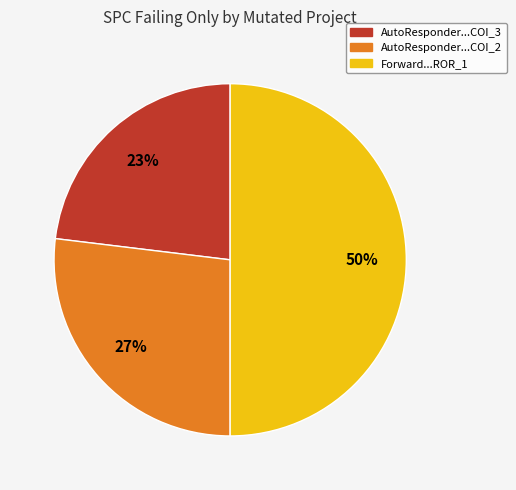

Count the number of slices in the pie.

3